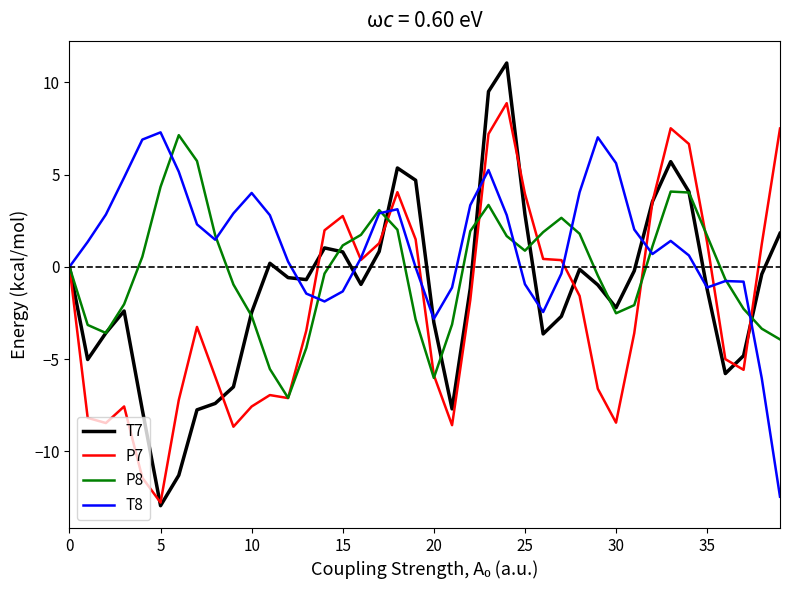

Which series has the largest total across all categories?

T8